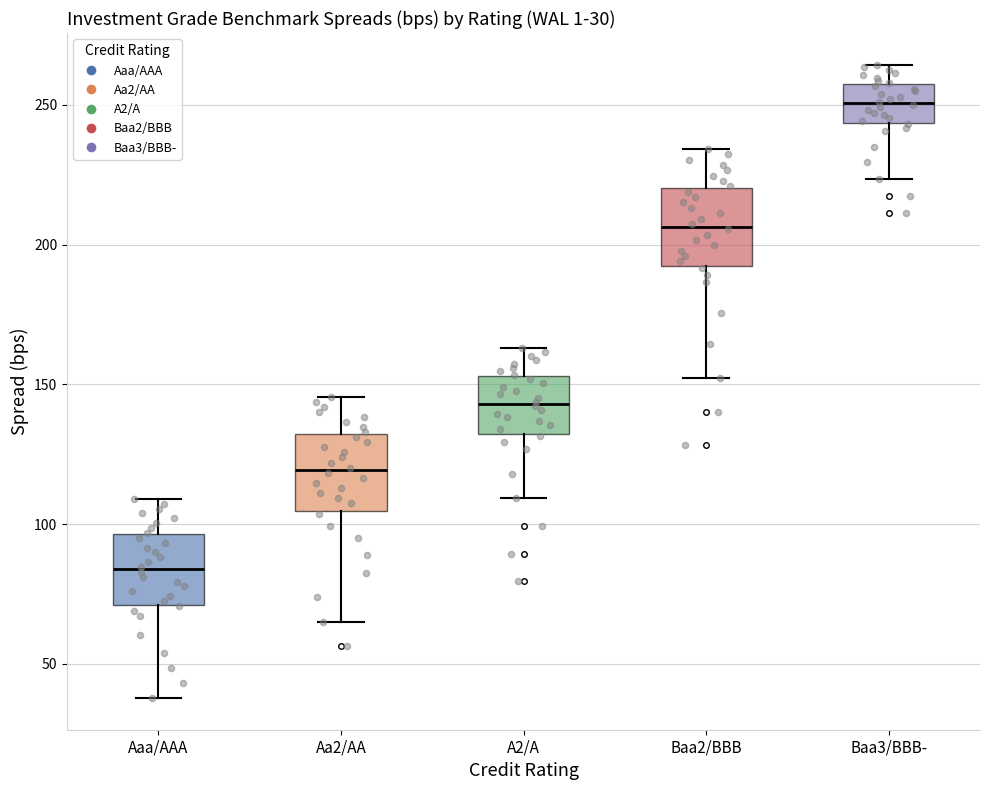

Which box's median line is the highest?

Baa3/BBB-